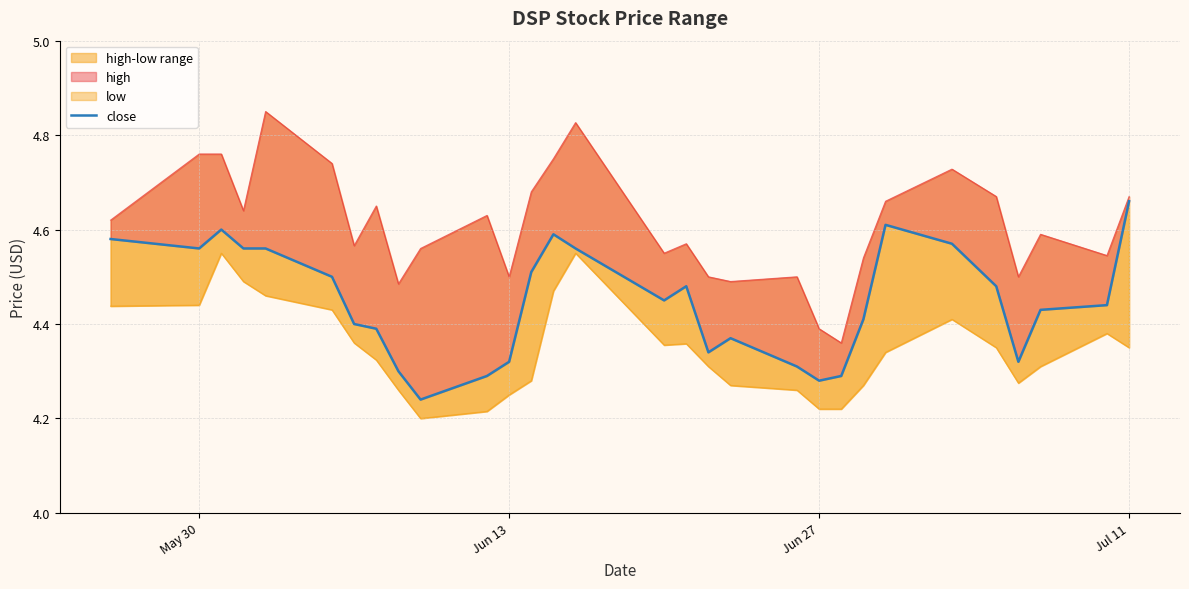

What is the value of the 4th point from the left?

4.6